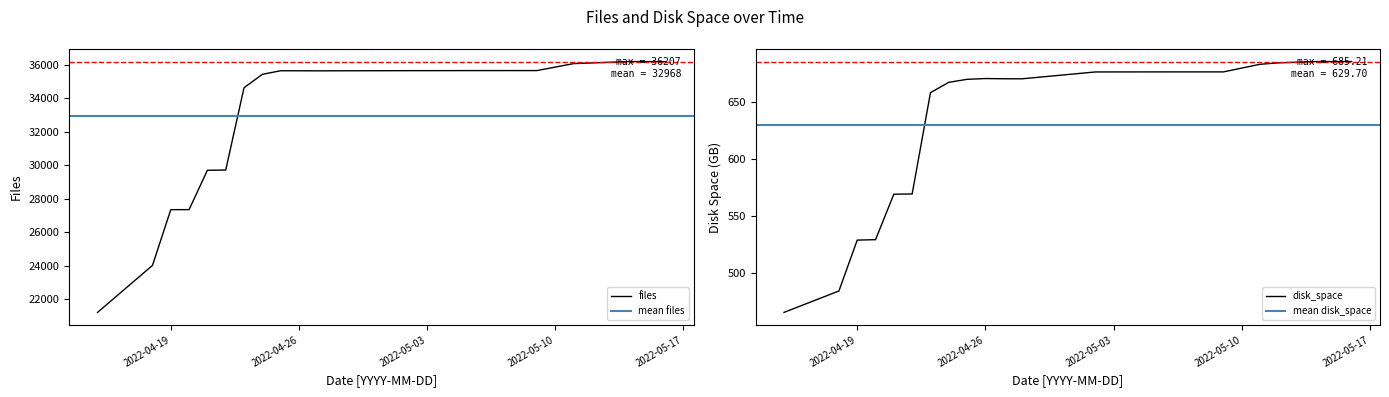

The value of files at 2022-05-12 is 36123.0. True or false?

True